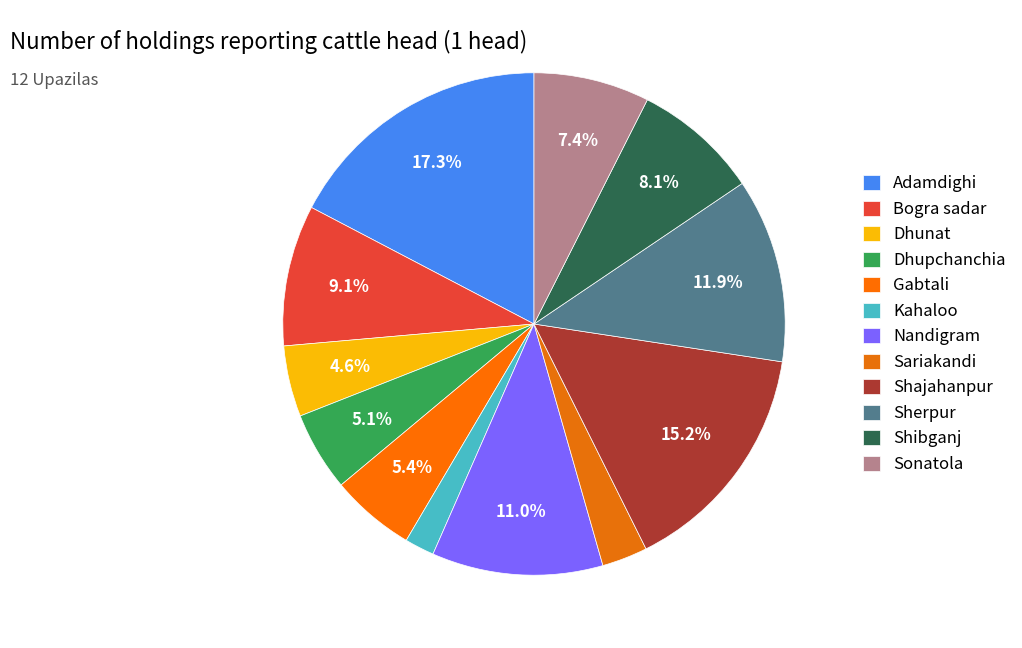

To the nearest percent, what is the difference between the Dhunat and Shibganj slice percentages?

4%